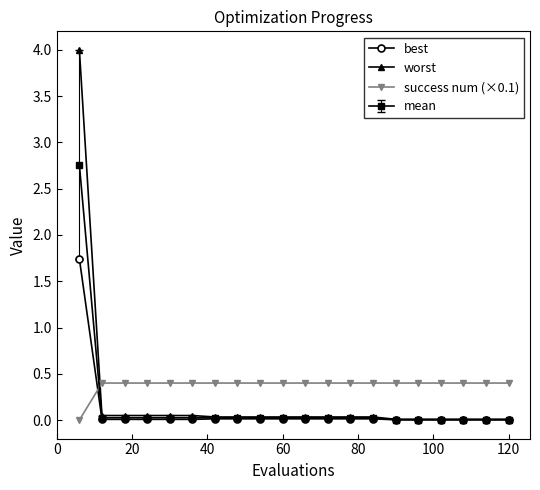

Which series has the widest spread of values?

worst